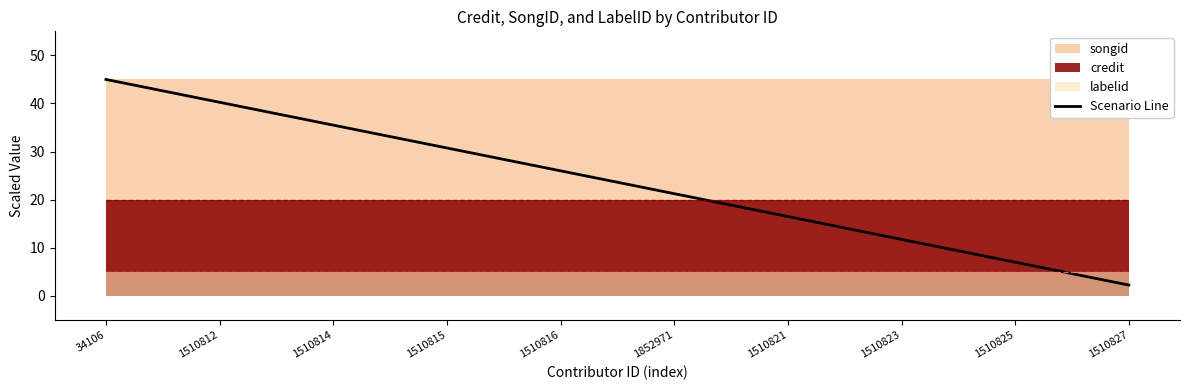

Reading left to right, what are all the values shown in this chart?

45.0	40.2	35.5	30.8	26.0	21.2	16.5	11.7	7.0	2.2